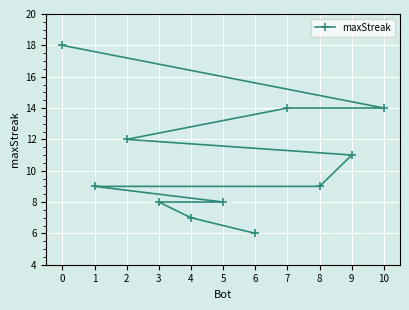

What is the label of the 7th point from the right?

9